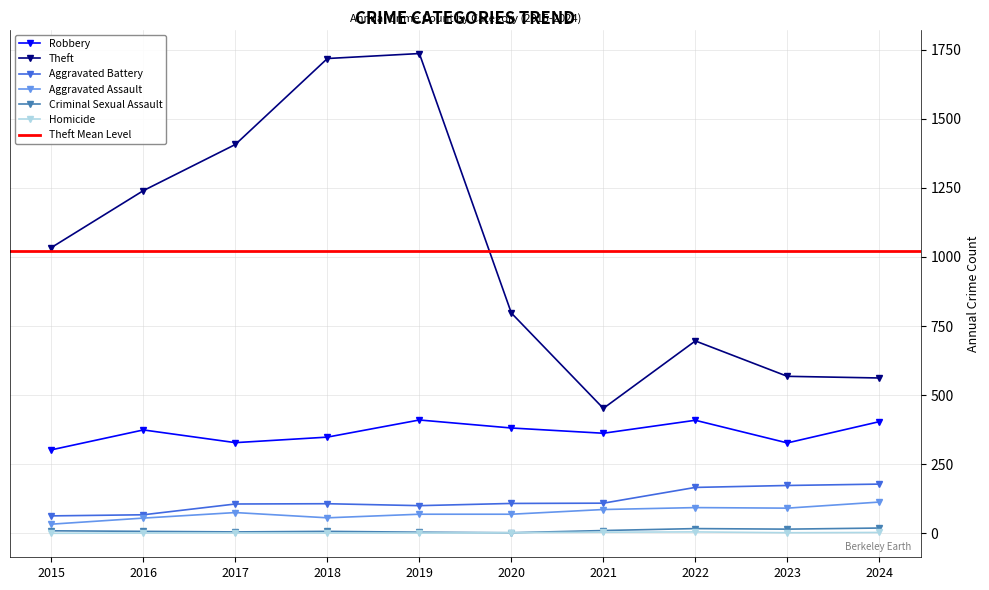

Is it true that Homicide equals 2 at 2020?

True